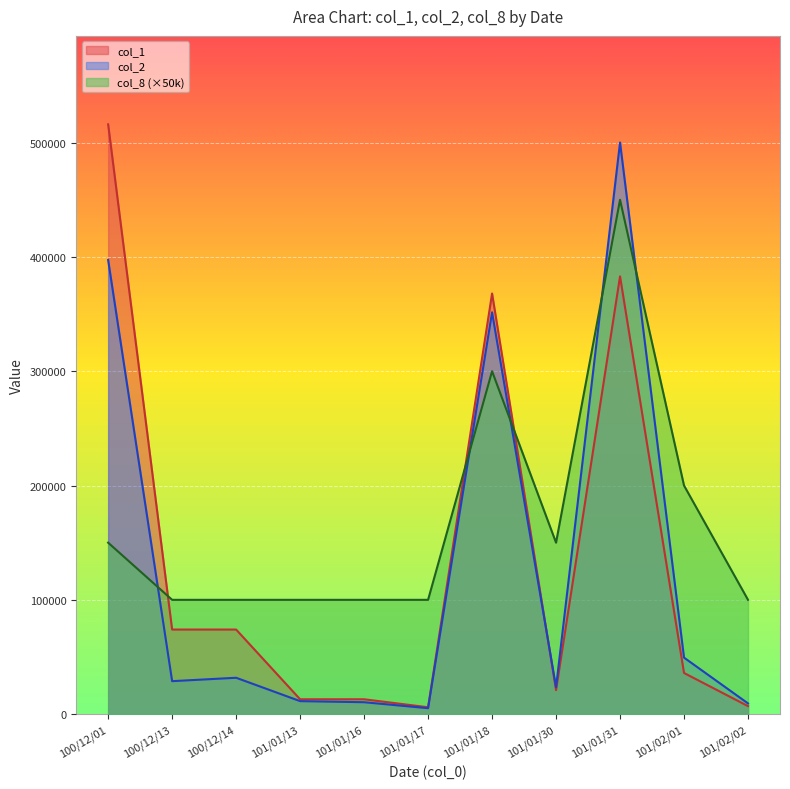

Is the value of col_1 at 100/12/13 greater than the value of col_2 at 100/12/01?

No